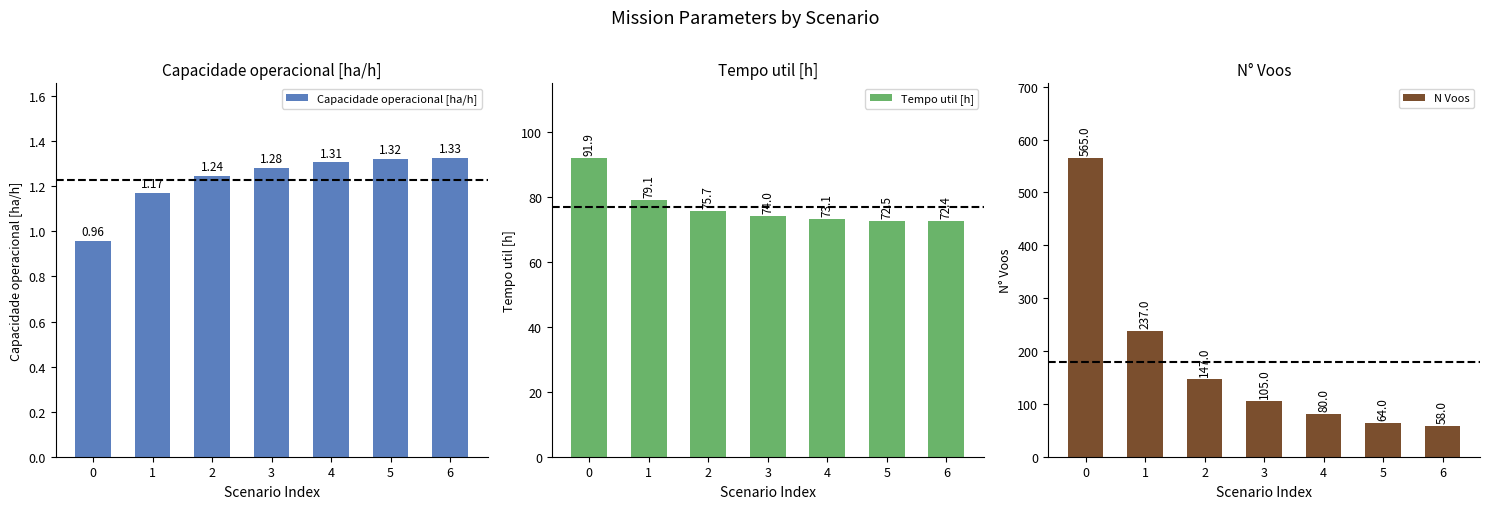

Rank the series by their average value, from highest to lowest.

N Voos, Tempo util [h], Capacidade operacional [ha/h]